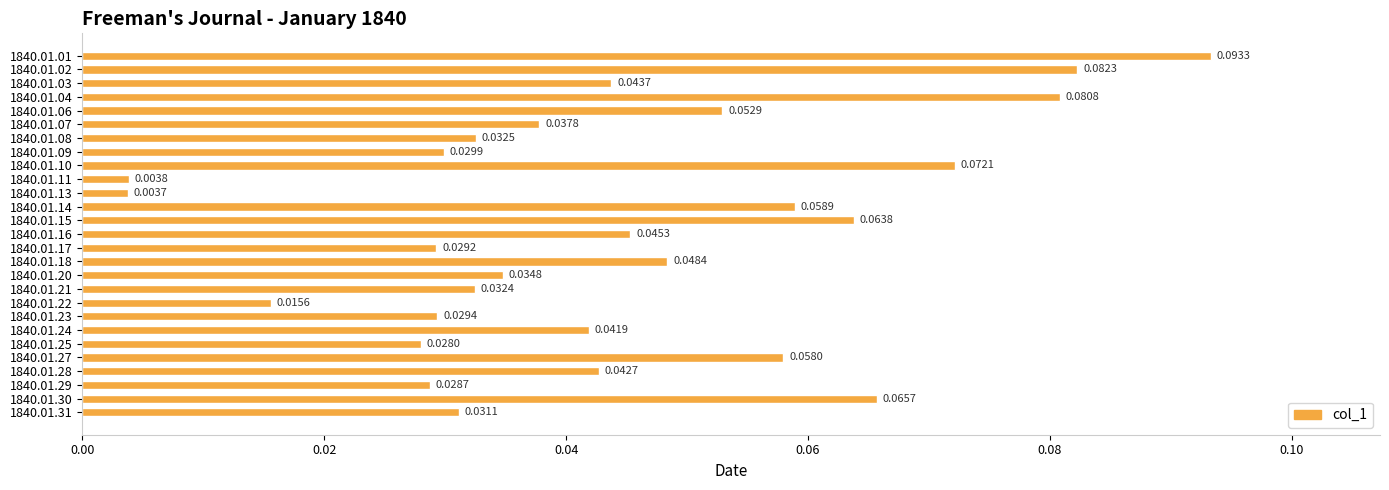

List the labels in order of value, largest first.

1840.01.01, 1840.01.02, 1840.01.04, 1840.01.10, 1840.01.30, 1840.01.15, 1840.01.14, 1840.01.27, 1840.01.06, 1840.01.18, 1840.01.16, 1840.01.03, 1840.01.28, 1840.01.24, 1840.01.07, 1840.01.20, 1840.01.08, 1840.01.21, 1840.01.31, 1840.01.09, 1840.01.23, 1840.01.17, 1840.01.29, 1840.01.25, 1840.01.22, 1840.01.11, 1840.01.13